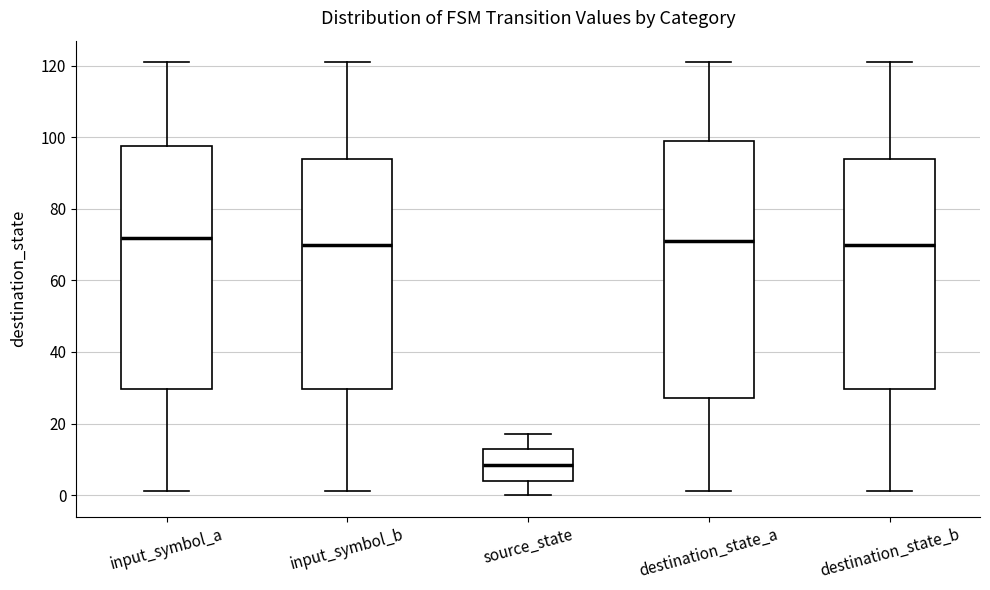

Which box is the tallest, from its lower edge to its upper edge?

destination_state_a